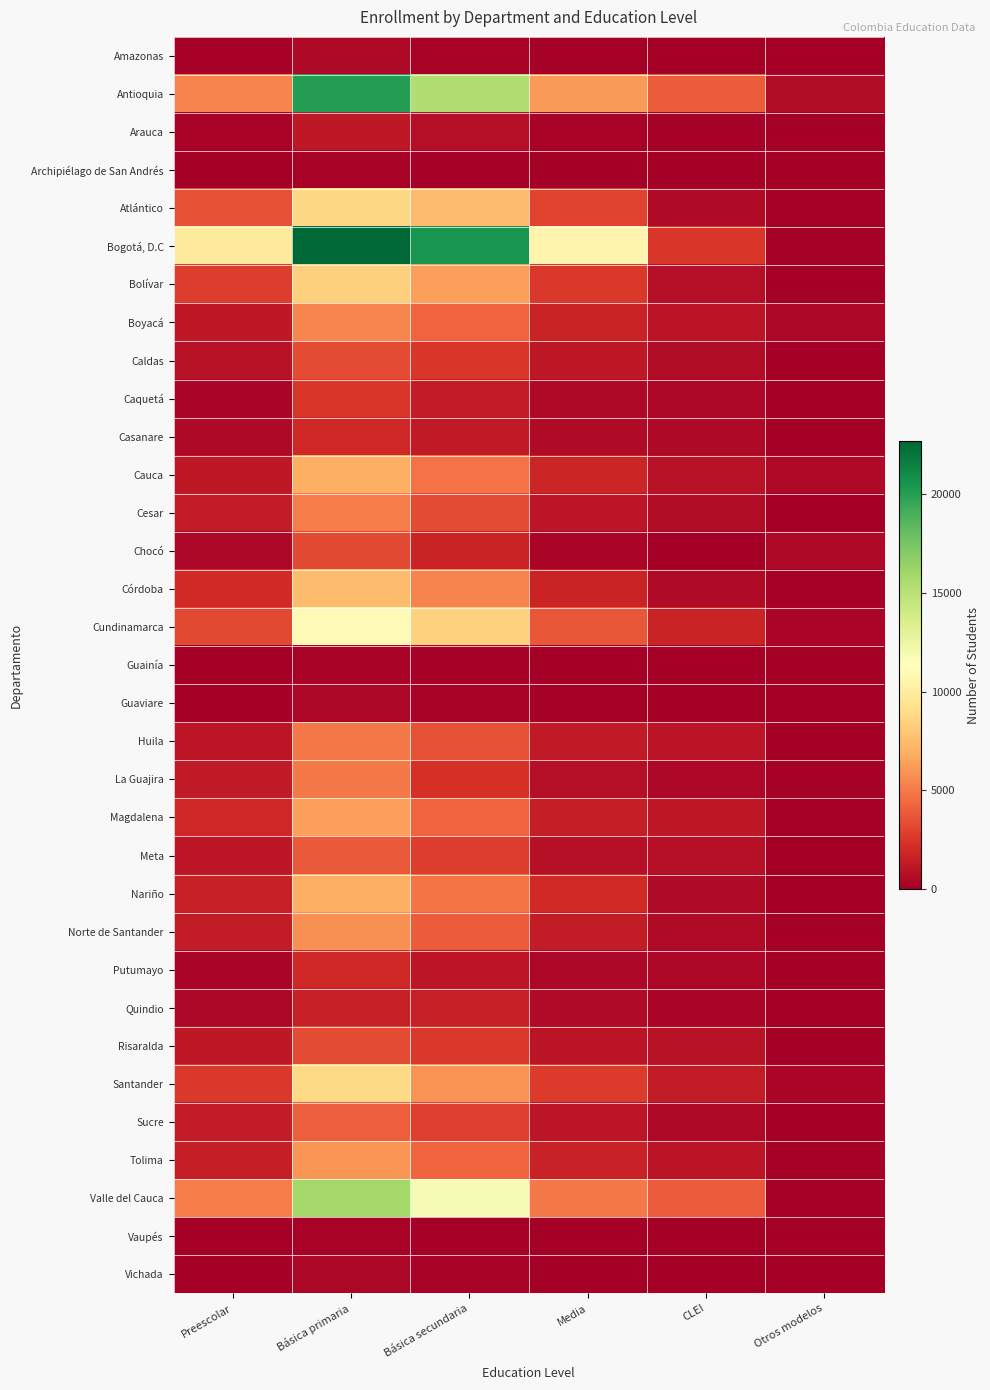

Reading left to right, what are all the values shown in this chart?

Amazonas: Preescolar=114	Básica primaria=501	Básica secundaria=243	Media=90	CLEI=38	Otros modelos=7
Antioquia: Preescolar=5329	Básica primaria=20057	Básica secundaria=15351	Media=6143	CLEI=3920	Otros modelos=678
Arauca: Preescolar=244	Básica primaria=1209	Básica secundaria=740	Media=261	CLEI=163	Otros modelos=26
Archipiélago de San Andrés: Preescolar=84	Básica primaria=195	Básica secundaria=177	Media=84	CLEI=8	Otros modelos=0
Atlántico: Preescolar=3533	Básica primaria=8759	Básica secundaria=7440	Media=3026	CLEI=601	Otros modelos=139
Bogotá, D.C: Preescolar=9908	Básica primaria=22673	Básica secundaria=20540	Media=10607	CLEI=2548	Otros modelos=128
Bolívar: Preescolar=2804	Básica primaria=8341	Básica secundaria=6298	Media=2606	CLEI=764	Otros modelos=85
Boyacá: Preescolar=1228	Básica primaria=5449	Básica secundaria=4237	Media=1701	CLEI=1014	Otros modelos=405
Caldas: Preescolar=937	Básica primaria=3326	Básica secundaria=2559	Media=1236	CLEI=682	Otros modelos=1
Caquetá: Preescolar=349	Básica primaria=2535	Básica secundaria=1374	Media=462	CLEI=366	Otros modelos=9
Casanare: Preescolar=463	Básica primaria=1903	Básica secundaria=1302	Media=545	CLEI=473	Otros modelos=37
Cauca: Preescolar=1175	Básica primaria=6935	Básica secundaria=4721	Media=1782	CLEI=894	Otros modelos=501
Cesar: Preescolar=1414	Básica primaria=5130	Básica secundaria=3284	Media=1107	CLEI=674	Otros modelos=33
Chocó: Preescolar=436	Básica primaria=3227	Básica secundaria=1717	Media=338	CLEI=35	Otros modelos=497
Córdoba: Preescolar=1997	Básica primaria=7524	Básica secundaria=5371	Media=1706	CLEI=572	Otros modelos=153
Cundinamarca: Preescolar=3212	Básica primaria=10961	Básica secundaria=8446	Media=3753	CLEI=1750	Otros modelos=339
Guainía: Preescolar=54	Básica primaria=254	Básica secundaria=141	Media=25	CLEI=39	Otros modelos=0
Guaviare: Preescolar=81	Básica primaria=425	Básica secundaria=222	Media=94	CLEI=19	Otros modelos=83
Huila: Preescolar=1077	Básica primaria=4993	Básica secundaria=3502	Media=1294	CLEI=1020	Otros modelos=43
La Guajira: Preescolar=1303	Básica primaria=4976	Básica secundaria=2256	Media=710	CLEI=440	Otros modelos=169
Magdalena: Preescolar=1930	Básica primaria=6298	Básica secundaria=4208	Media=1500	CLEI=1161	Otros modelos=140
Meta: Preescolar=1072	Básica primaria=3855	Básica secundaria=2811	Media=874	CLEI=841	Otros modelos=73
Nariño: Preescolar=1523	Básica primaria=6945	Básica secundaria=4837	Media=2026	CLEI=558	Otros modelos=56
Norte de Santander: Preescolar=1412	Básica primaria=5840	Básica secundaria=3919	Media=1400	CLEI=556	Otros modelos=6
Putumayo: Preescolar=286	Básica primaria=1878	Básica secundaria=1106	Media=366	CLEI=374	Otros modelos=0
Quindio: Preescolar=431	Básica primaria=1573	Básica secundaria=1561	Media=605	CLEI=342	Otros modelos=26
Risaralda: Preescolar=1187	Básica primaria=3288	Básica secundaria=2580	Media=1038	CLEI=930	Otros modelos=23
Santander: Preescolar=2628	Básica primaria=8814	Básica secundaria=5878	Media=2681	CLEI=1408	Otros modelos=269
Sucre: Preescolar=1341	Básica primaria=4065	Básica secundaria=2871	Media=1072	CLEI=507	Otros modelos=0
Tolima: Preescolar=1438	Básica primaria=6000	Básica secundaria=4280	Media=1644	CLEI=994	Otros modelos=106
Valle del Cauca: Preescolar=5134	Básica primaria=15856	Básica secundaria=11782	Media=4985	CLEI=3923	Otros modelos=120
Vaupés: Preescolar=24	Básica primaria=242	Básica secundaria=128	Media=25	CLEI=29	Otros modelos=0
Vichada: Preescolar=47	Básica primaria=408	Básica secundaria=180	Media=44	CLEI=0	Otros modelos=0